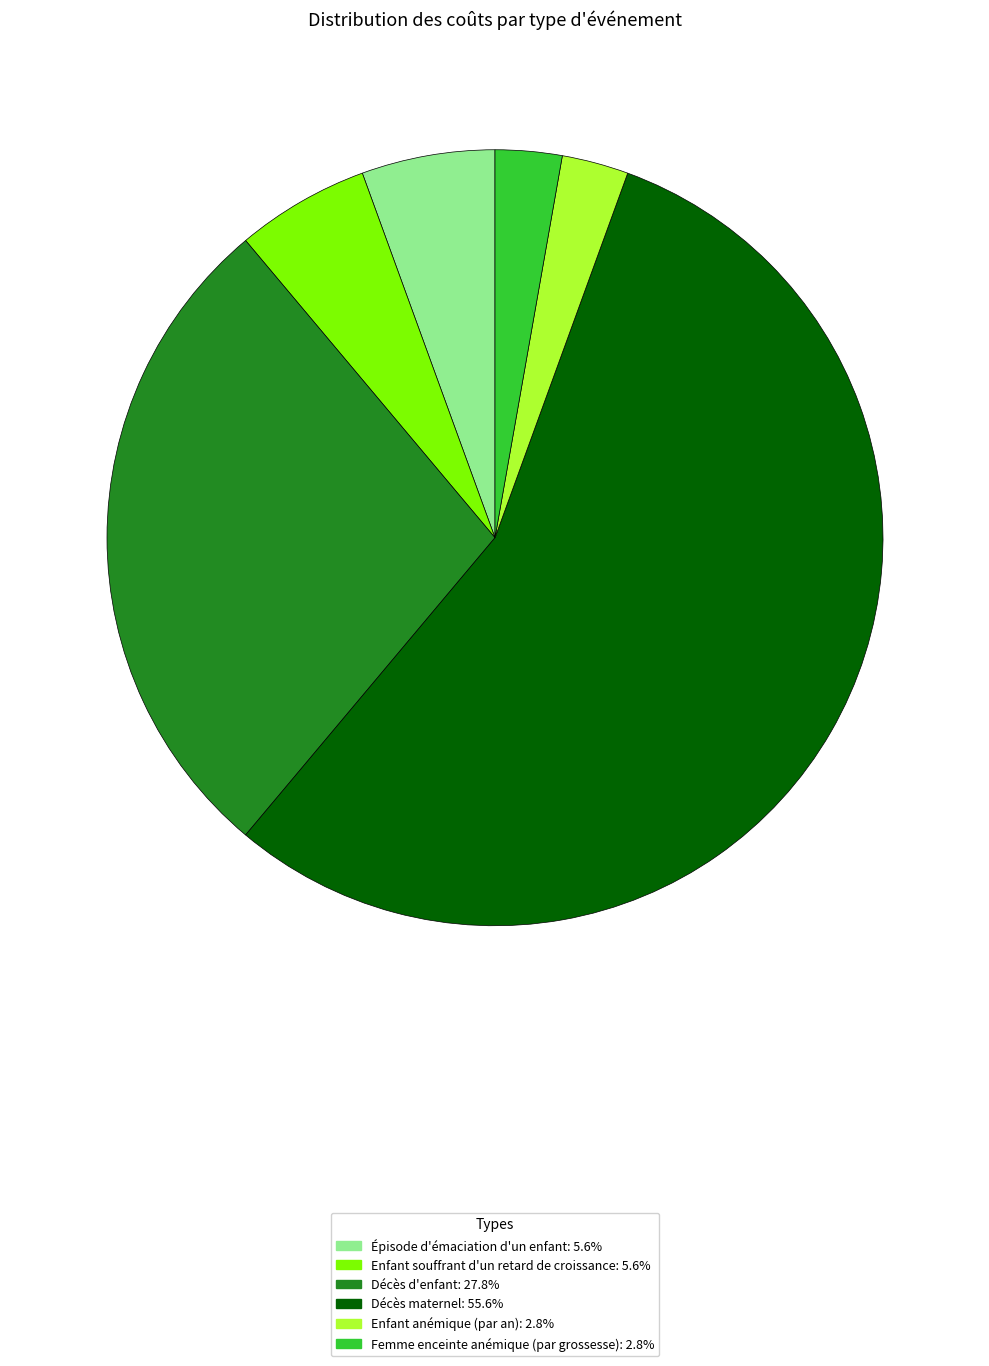

Does Décès maternel: 55.6% represent more than half of the total?

Yes